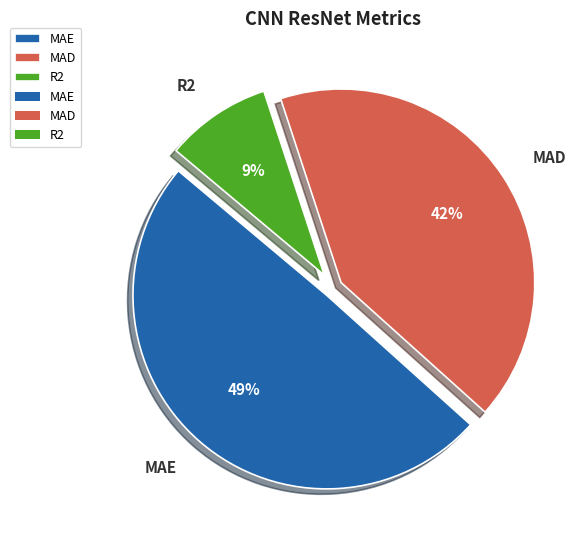

What is the largest slice in the pie chart?

MAE